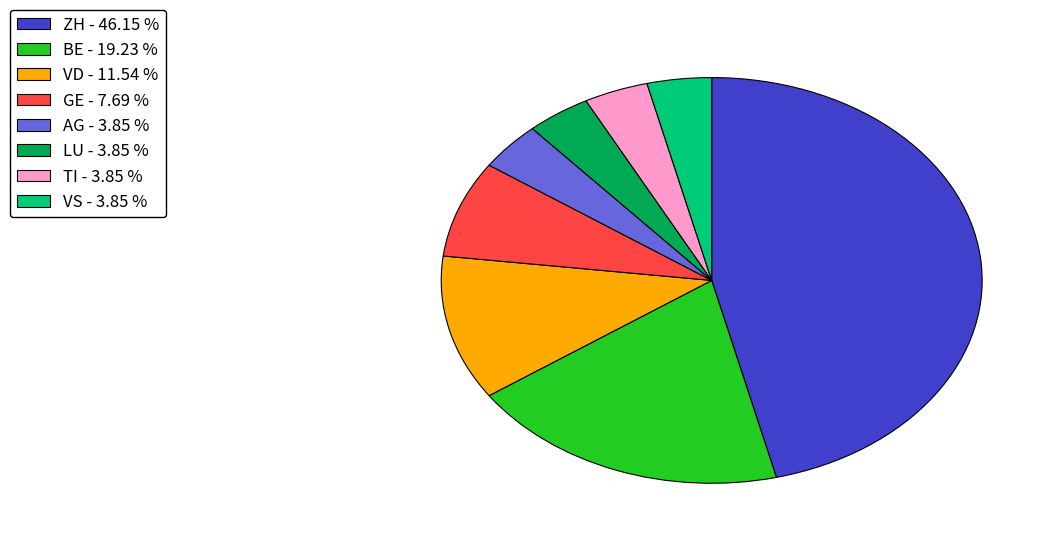

Is there a majority slice in this chart?

No